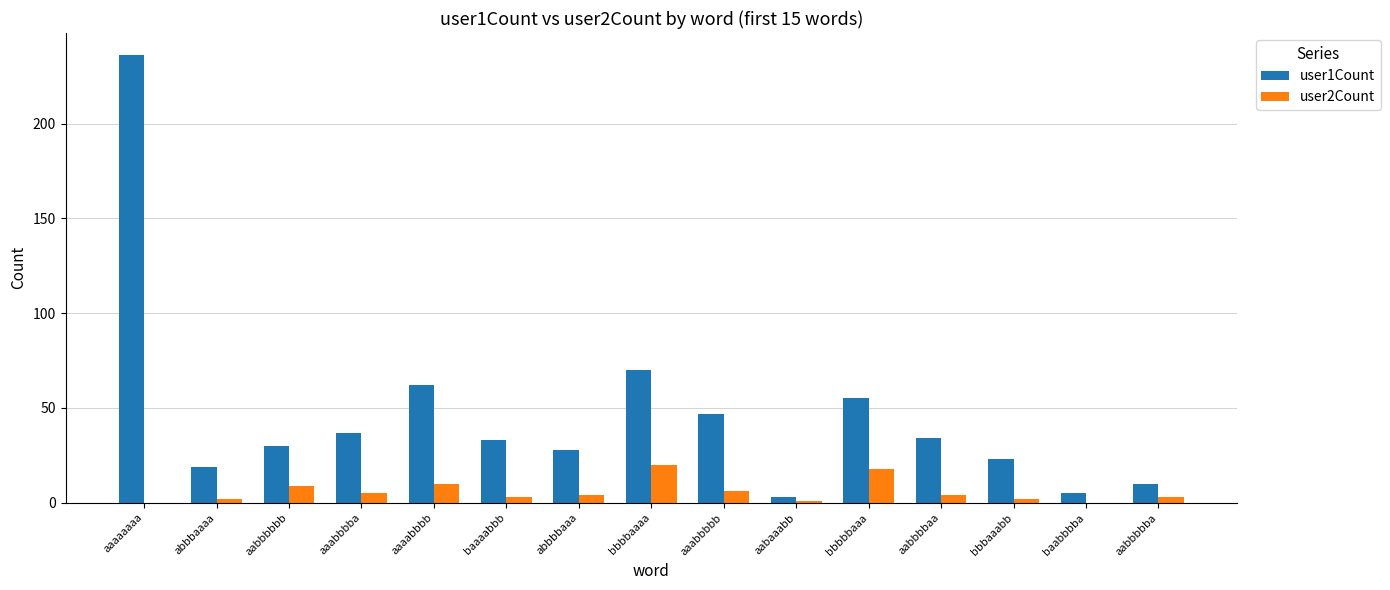

What is the highest value of the user2Count series?

20